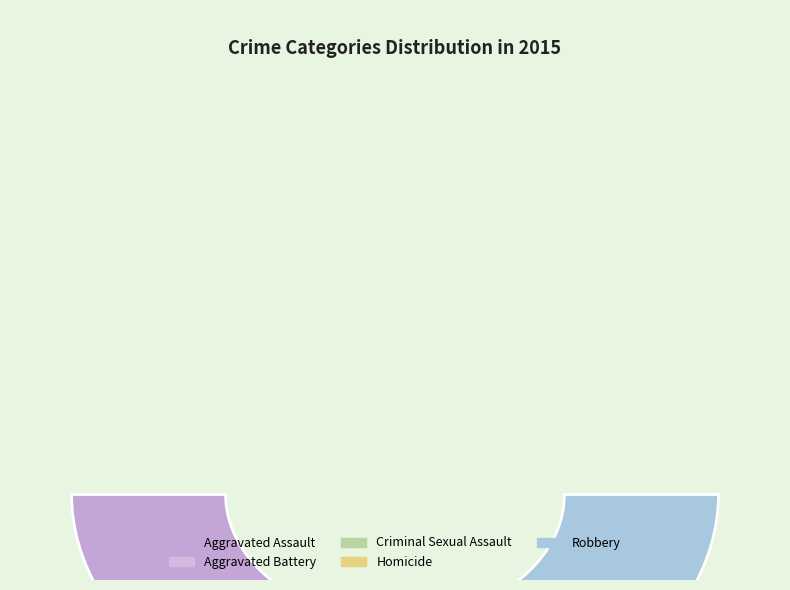

Count the number of slices in the pie.

5